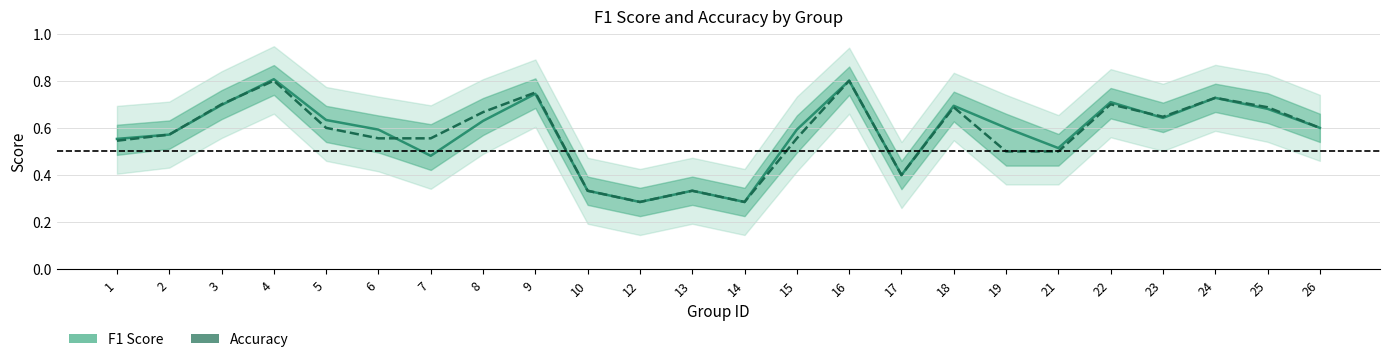

At which label is f1 closest to 0?

12